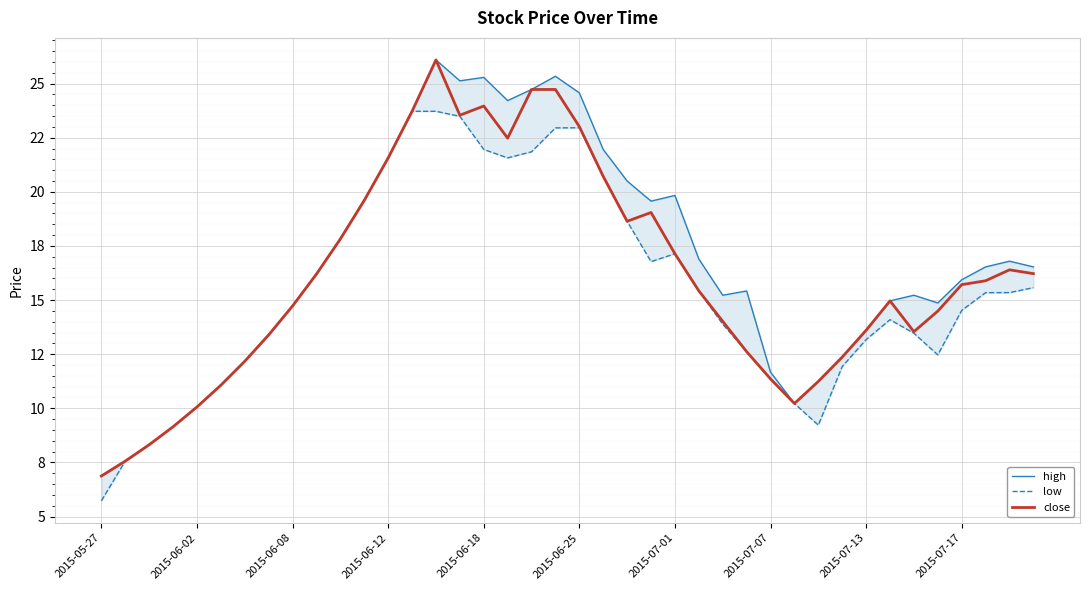

List the series in order of their peak value, highest first.

high, close, low